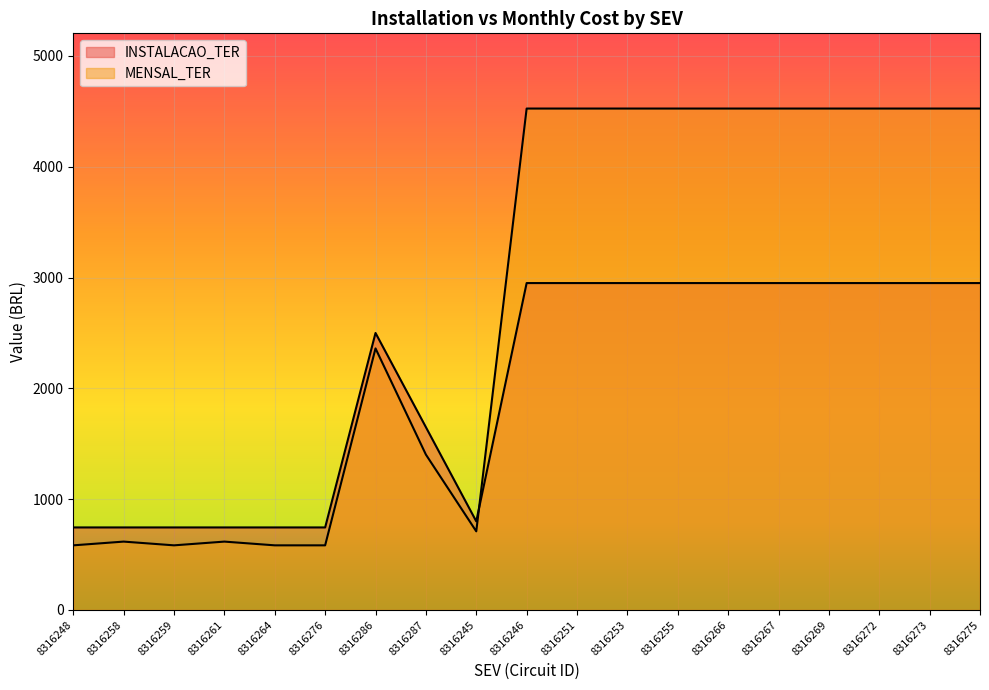

How many lines are shown in the chart?

2